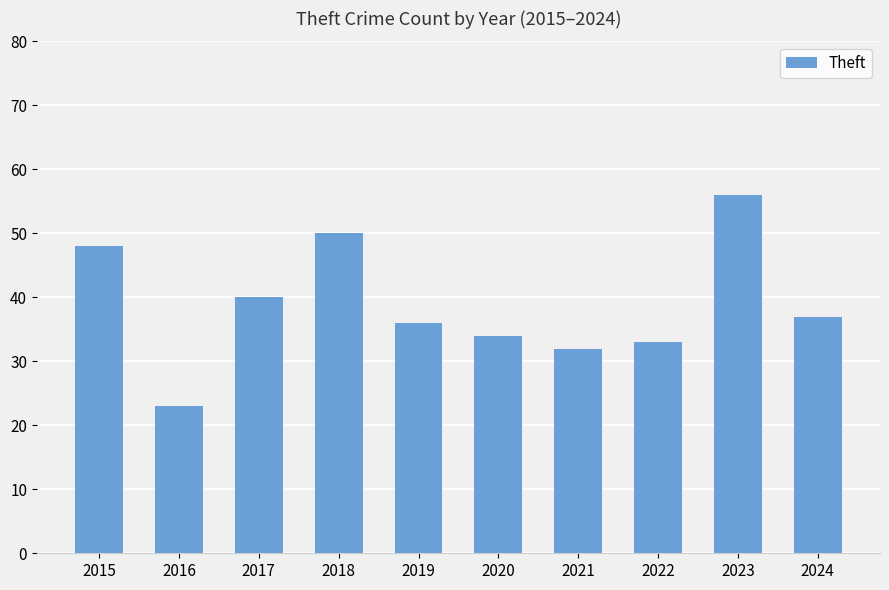

List the labels in order of value, largest first.

2023, 2018, 2015, 2017, 2024, 2019, 2020, 2022, 2021, 2016